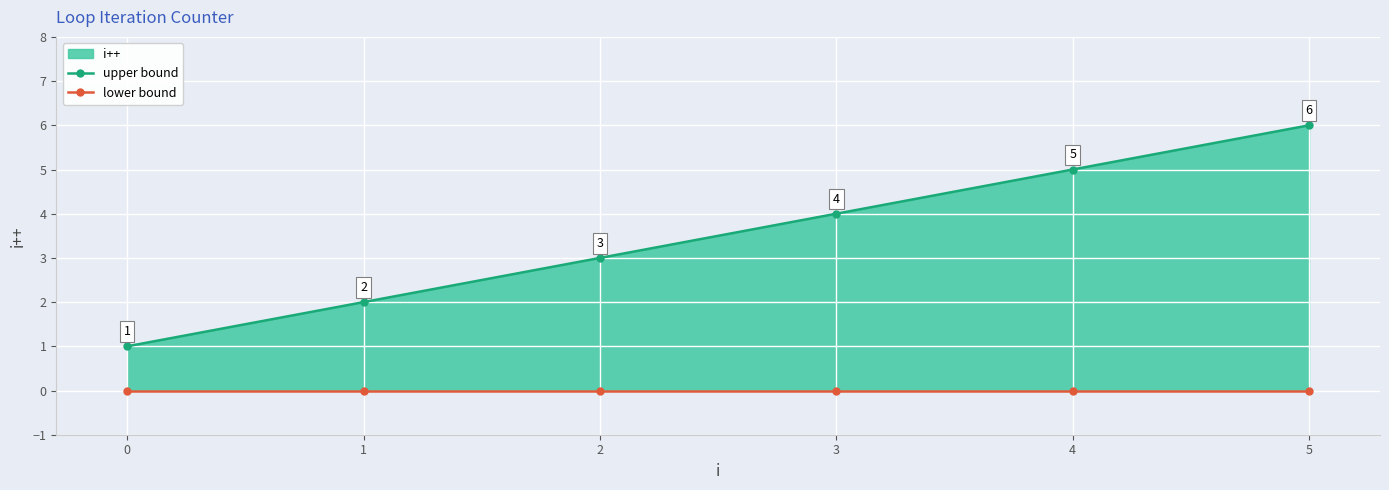

What is the highest value of the upper bound series?

6